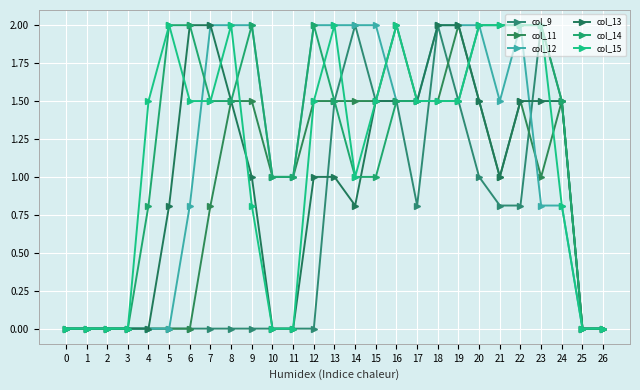

What are all the series names shown in the legend?

col_9, col_11, col_12, col_13, col_14, col_15